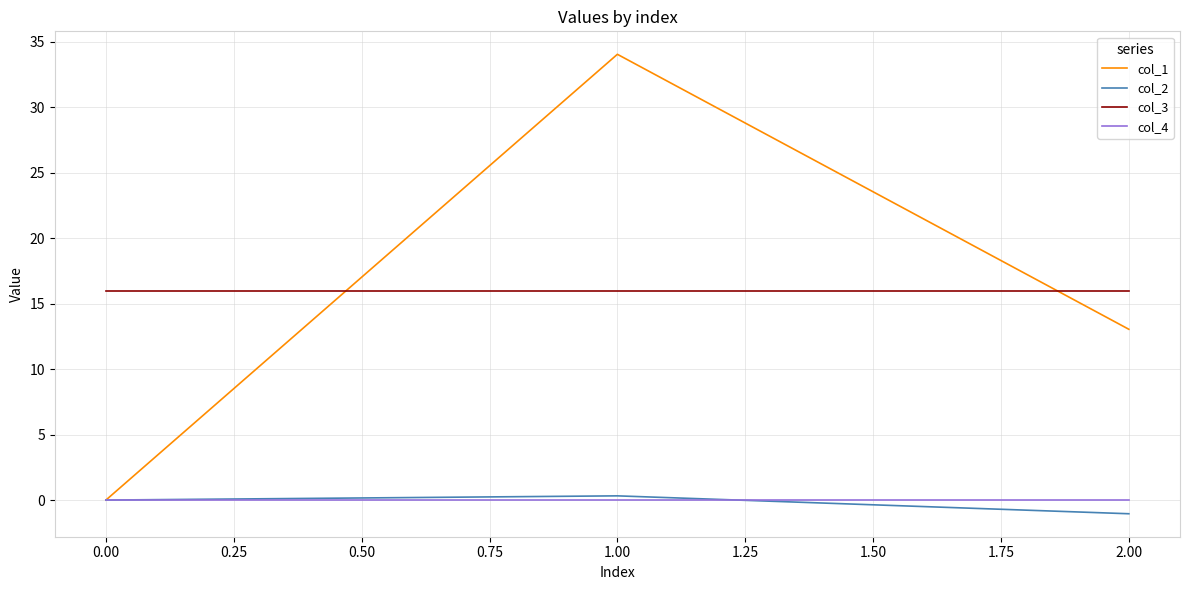

At how many categories does at least one series exceed 15?

3